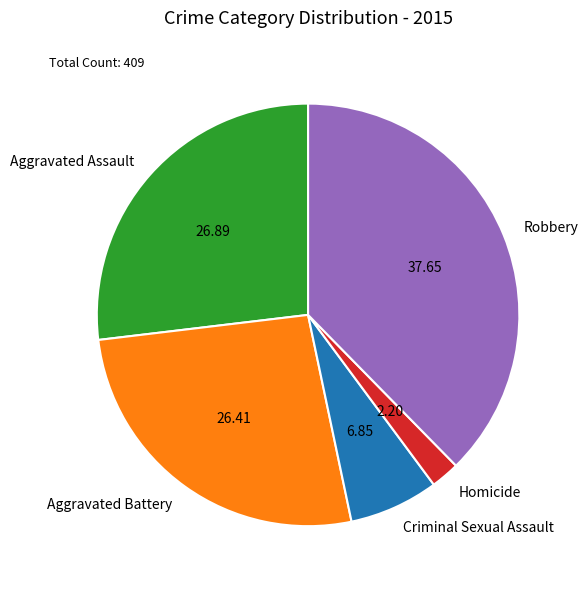

Which category has the biggest portion of the pie?

Robbery